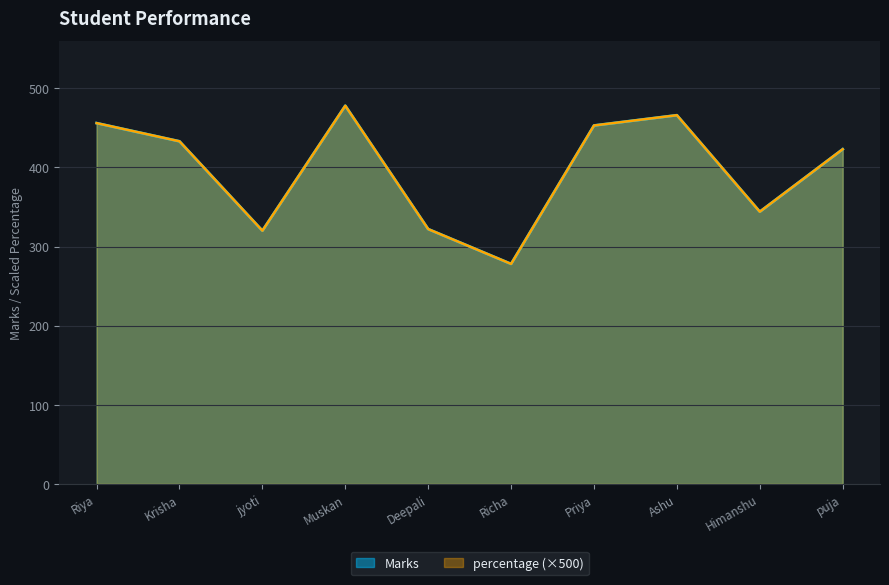

Is the value of Marks at jyoti greater than the value of percentage at Muskan?

No